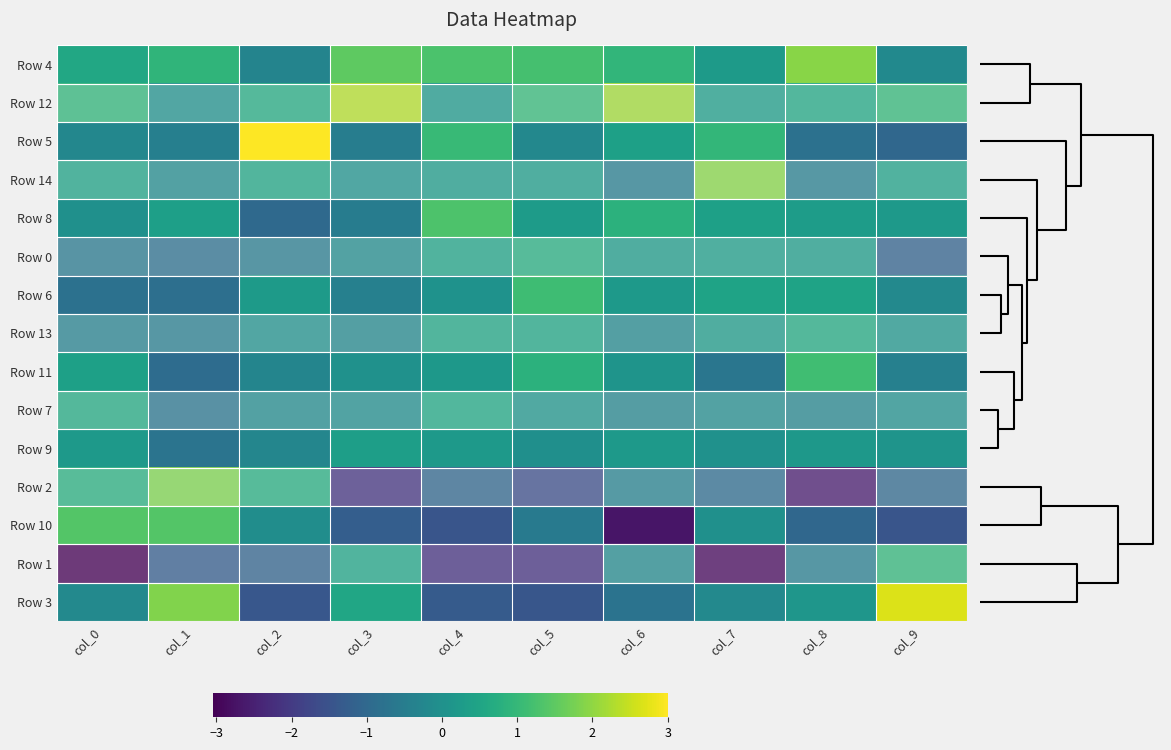

Which has a higher value, col_0 or col_4?

col_4